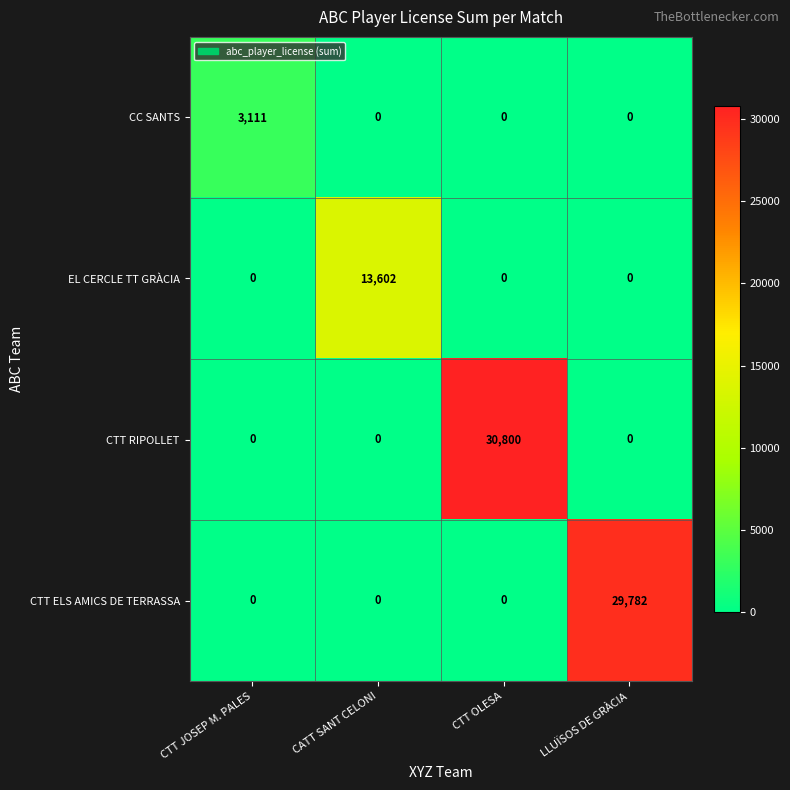

Which series has the widest spread of values?

CTT RIPOLLET